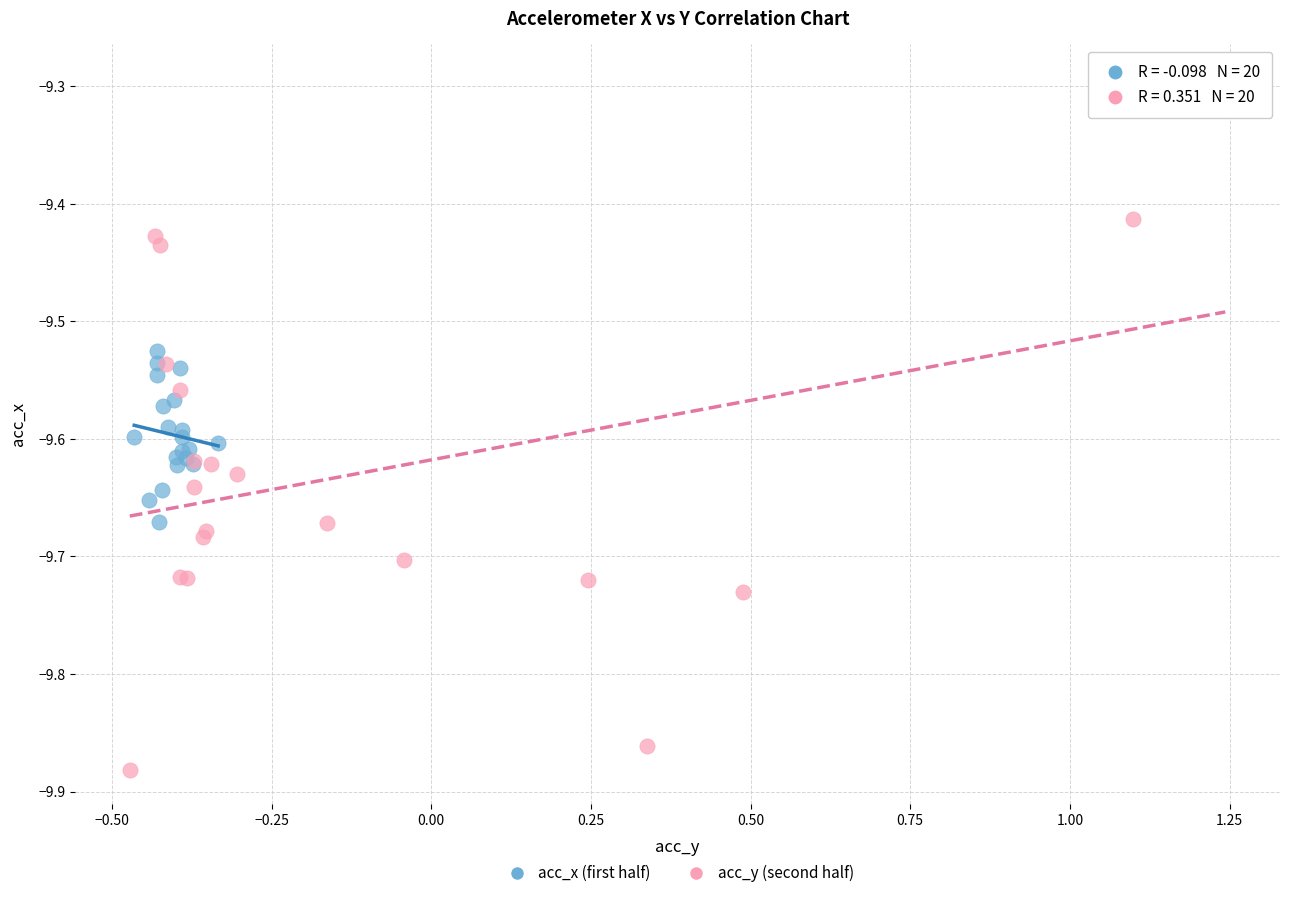

Which series contains the highest Y value?

acc_y (second half)